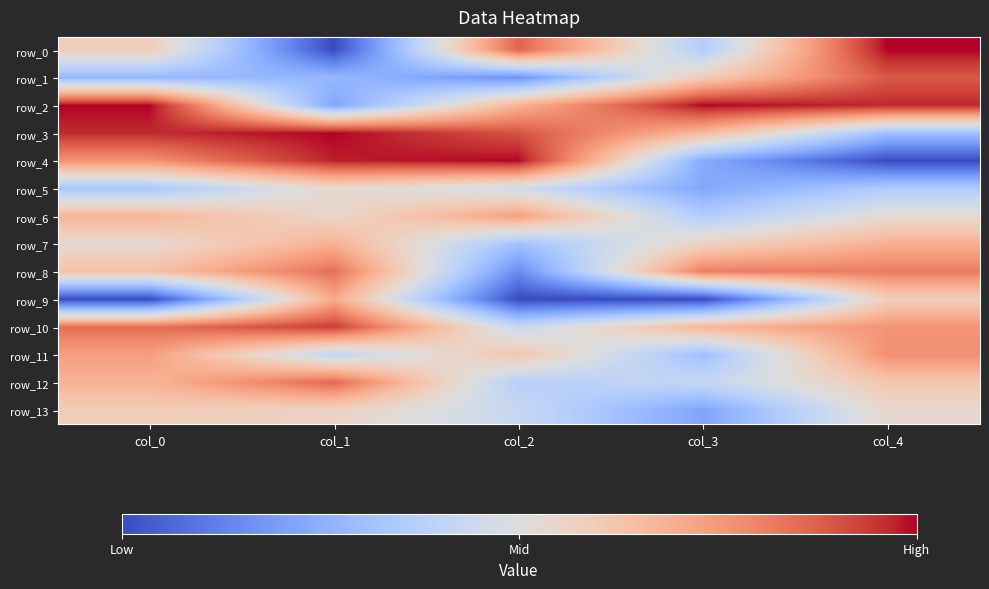

Reading left to right, list all the values displayed in this chart.

row_0: col_0=0.6	col_1=0.0	col_2=0.9	col_3=0.4	col_4=1.0
row_1: col_0=0.3	col_1=0.3	col_2=0.2	col_3=0.6	col_4=0.9
row_2: col_0=1.0	col_1=0.2	col_2=0.7	col_3=1.0	col_4=1.0
row_3: col_0=1.0	col_1=1.0	col_2=0.9	col_3=0.7	col_4=0.3
row_4: col_0=0.8	col_1=1.0	col_2=1.0	col_3=0.2	col_4=0.0
row_5: col_0=0.3	col_1=0.5	col_2=0.5	col_3=0.2	col_4=0.4
row_6: col_0=0.7	col_1=0.5	col_2=0.7	col_3=0.4	col_4=0.5
row_7: col_0=0.5	col_1=0.7	col_2=0.3	col_3=0.6	col_4=0.7
row_8: col_0=0.6	col_1=0.8	col_2=0.2	col_3=0.8	col_4=0.8
row_9: col_0=0.0	col_1=0.7	col_2=0.0	col_3=0.0	col_4=0.6
row_10: col_0=0.8	col_1=0.9	col_2=0.4	col_3=0.7	col_4=0.8
row_11: col_0=0.7	col_1=0.4	col_2=0.6	col_3=0.3	col_4=0.8
row_12: col_0=0.7	col_1=0.9	col_2=0.4	col_3=0.4	col_4=0.6
row_13: col_0=0.6	col_1=0.6	col_2=0.4	col_3=0.2	col_4=0.5